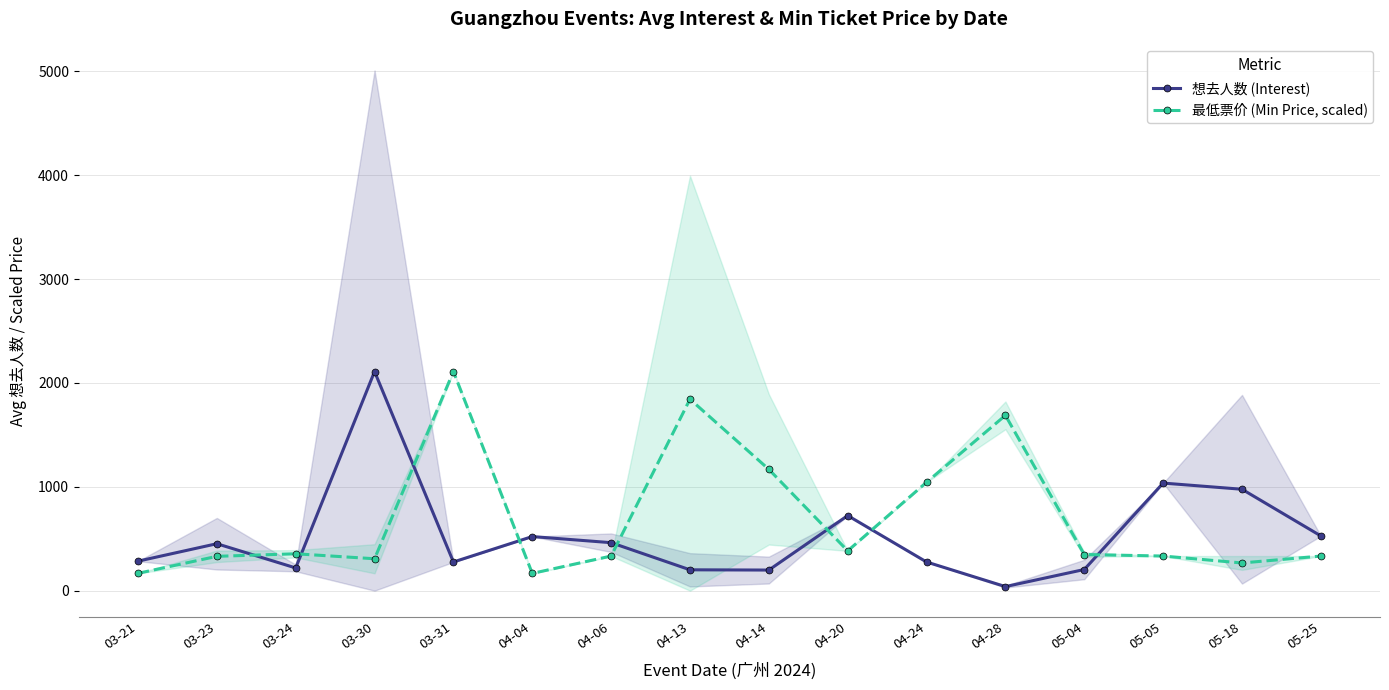

Reading left to right, transcribe all the data shown in this chart.

想去人数 (Interest): 03-21=284.0	03-23=452.0	03-24=218.7	03-30=2110.3	03-31=276.0	04-04=521.0	04-06=462.0	04-13=200.7	04-14=198.3	04-20=723.0	04-24=276.0	04-28=39.0	05-04=203.7	05-05=1036.0	05-18=976.5	05-25=527.0
最低票价 (Min Price, scaled): 03-21=166.6	03-23=330.4	03-24=355.1	03-30=307.2	03-31=2110.3	04-04=166.0	04-06=333.2	04-13=1843.8	04-14=1168.1	04-20=383.2	04-24=1044.1	04-28=1688.3	05-04=348.0	05-05=333.2	05-18=266.6	05-25=333.2